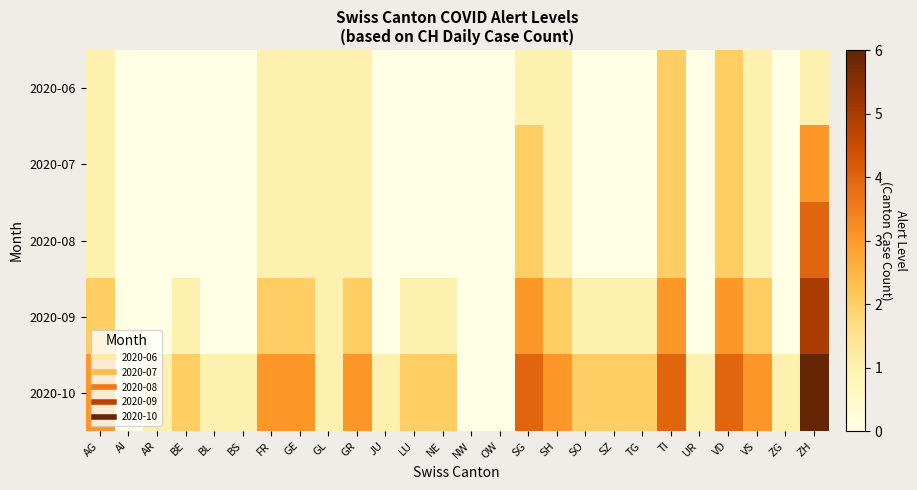

What is the spread (max minus min) of values at AG?

2